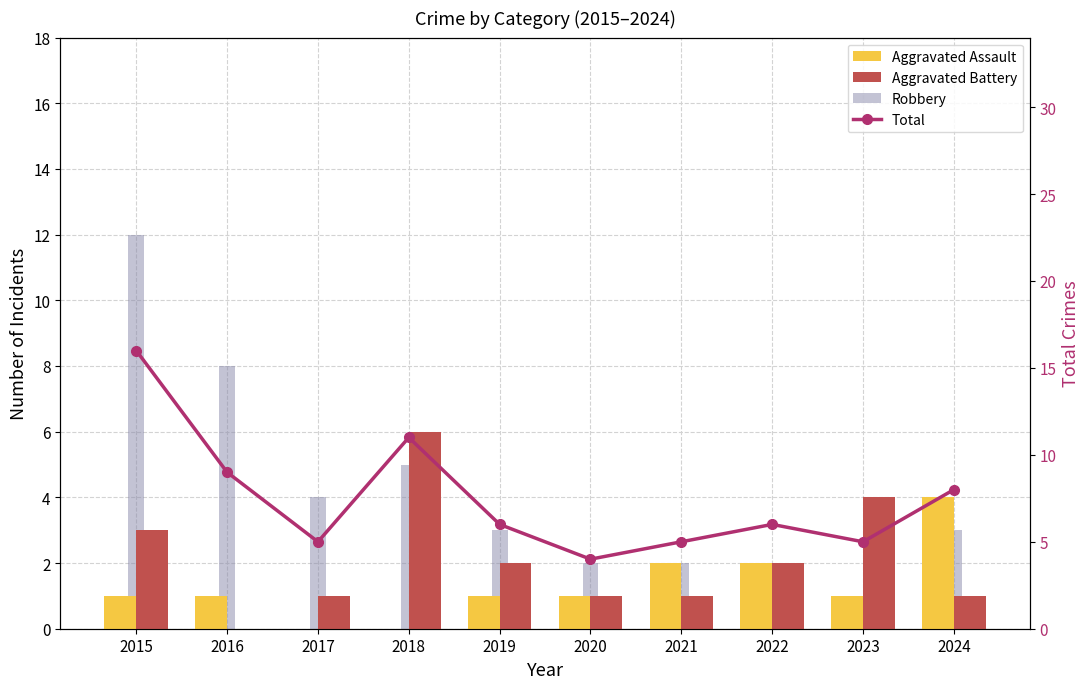

True or false: Aggravated Assault has a value of 0 at 2021.

False